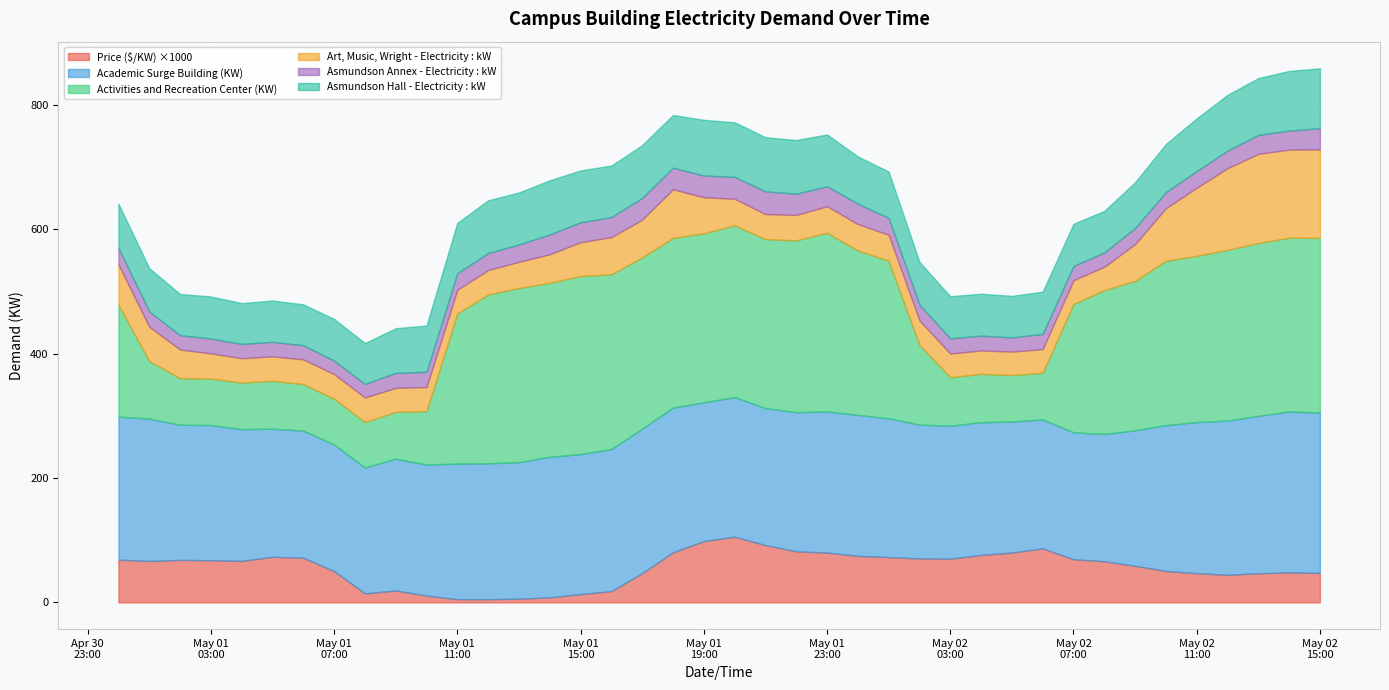

What are all the series names shown in the legend?

Price ($/KW) ×1000, Academic Surge Building (KW), Activities and Recreation Center (KW), Art, Music, Wright - Electricity : kW, Asmundson Annex - Electricity : kW, Asmundson Hall - Electricity : kW